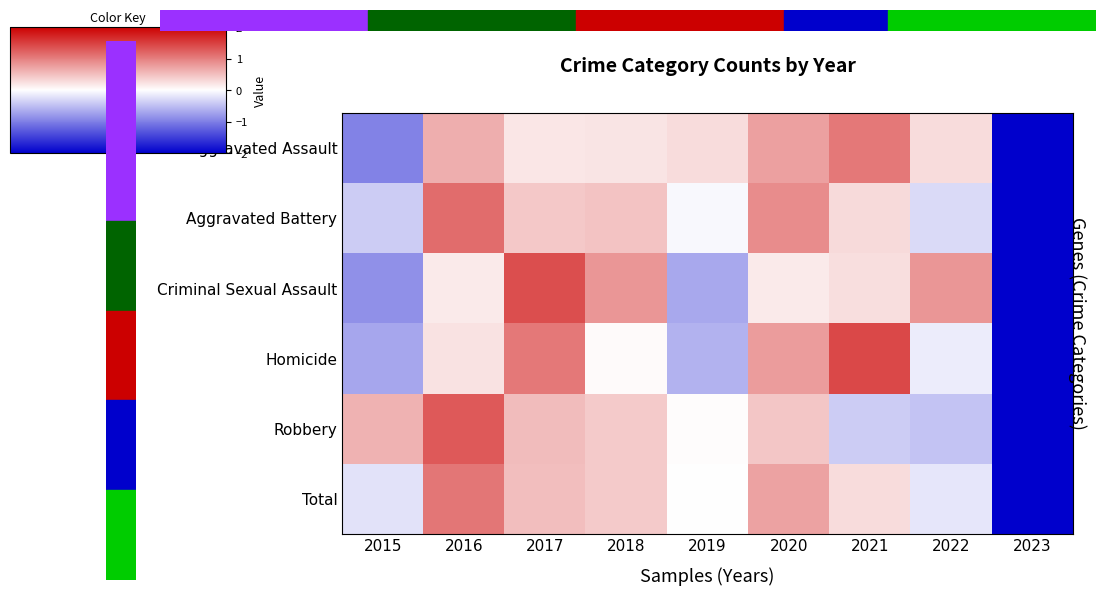

Reading left to right, list all the values displayed in this chart.

Aggravated Assault: 2015=-1.0	2016=0.6	2017=0.2	2018=0.2	2019=0.3	2020=0.7	2021=1.1	2022=0.3	2023=-2.0
Aggravated Battery: 2015=-0.4	2016=1.1	2017=0.4	2018=0.5	2019=-0.0	2020=0.9	2021=0.3	2022=-0.3	2023=-2.0
Criminal Sexual Assault: 2015=-0.9	2016=0.2	2017=1.4	2018=0.8	2019=-0.7	2020=0.2	2021=0.3	2022=0.8	2023=-2.0
Homicide: 2015=-0.7	2016=0.2	2017=1.1	2018=0.0	2019=-0.6	2020=0.8	2021=1.4	2022=-0.1	2023=-2.0
Robbery: 2015=0.6	2016=1.3	2017=0.5	2018=0.4	2019=0.0	2020=0.4	2021=-0.4	2022=-0.5	2023=-2.0
Total: 2015=-0.2	2016=1.1	2017=0.5	2018=0.4	2019=0.0	2020=0.7	2021=0.3	2022=-0.2	2023=-2.0